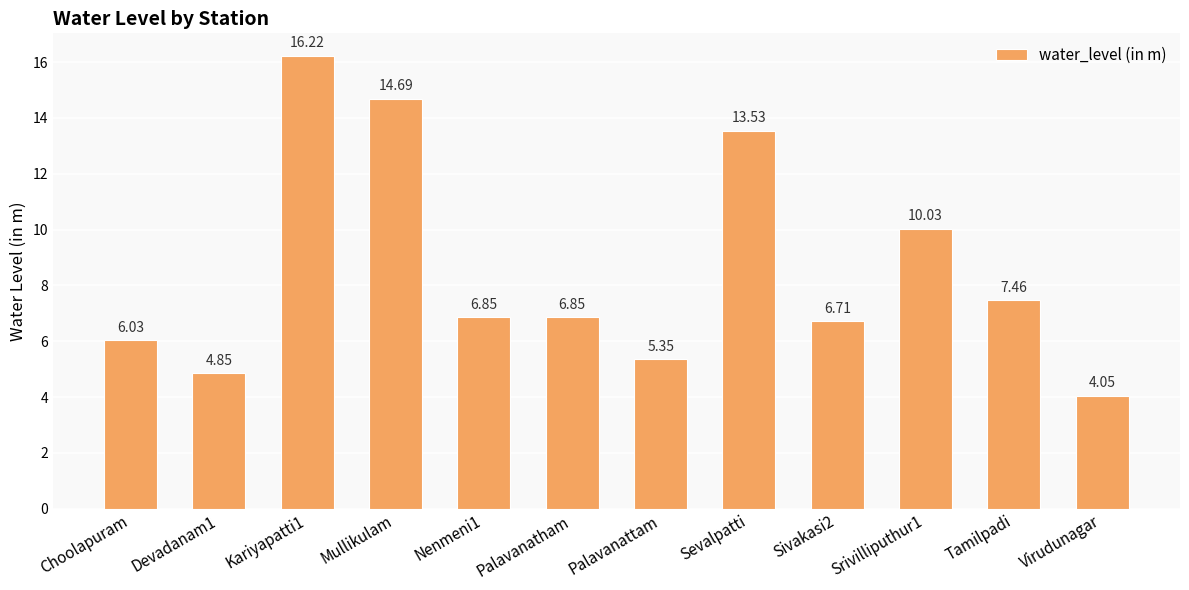

Where does the data first go above 6?

Choolapuram